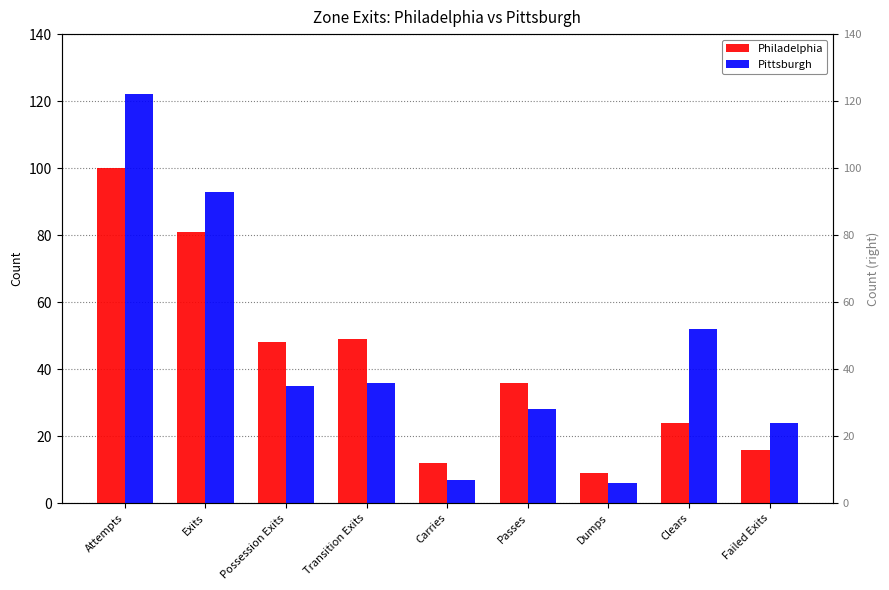

What value does the Philadelphia series have at Passes?

36